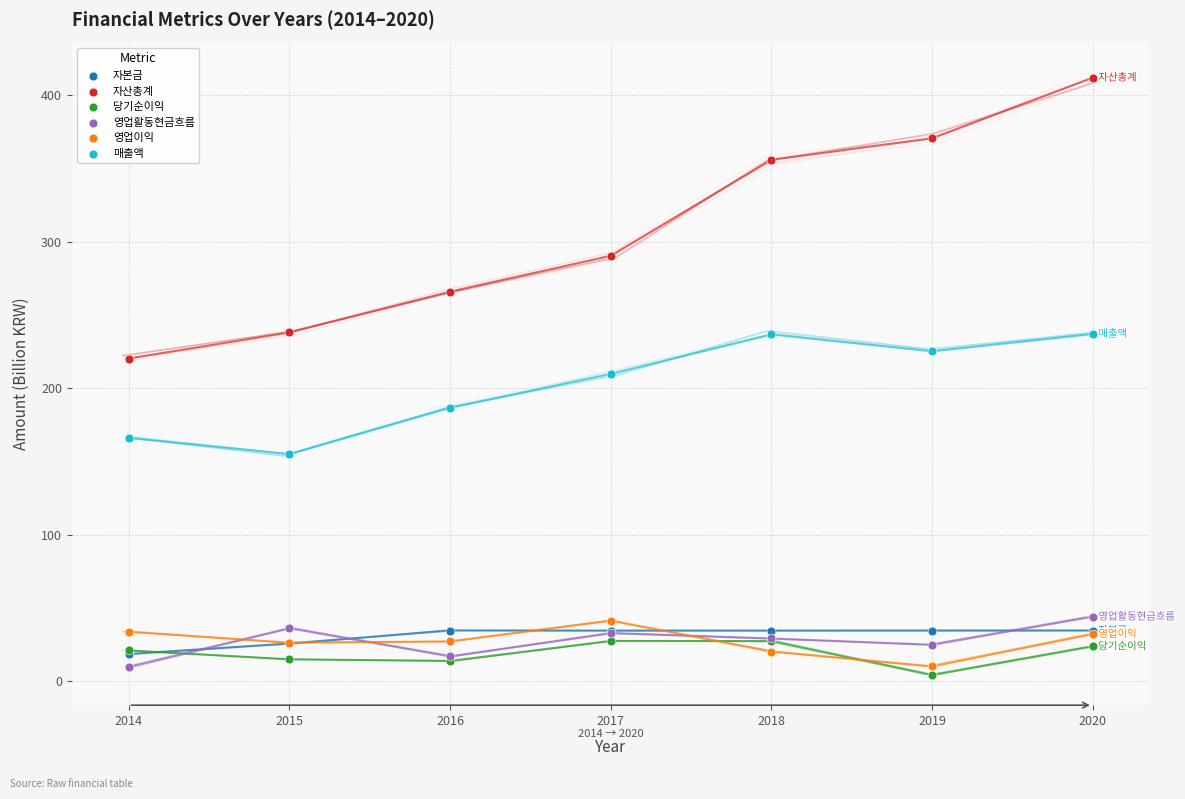

Which series has the widest spread of Y values?

자산총계